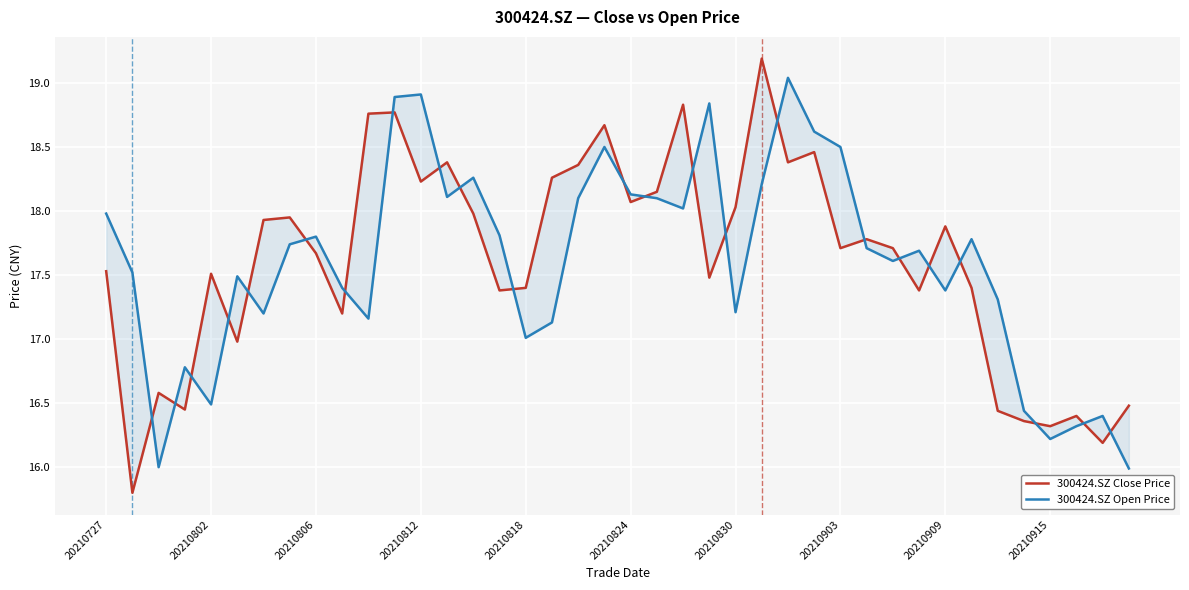

Reading right to left, transcribe all the data shown in this chart.

300424.SZ Close Price: 16.5	16.2	16.4	16.3	16.4	16.4	17.4	17.9	17.4	17.7	17.8	17.7	18.5	18.4	19.2	18.0	17.5	18.8	18.1	18.1	18.7	18.4	18.3	17.4	17.4	18.0	18.4	18.2	18.8	18.8	17.2	17.7	17.9	17.9	17.0	17.5	16.4	16.6	15.8	17.5
300424.SZ Open Price: 16.0	16.4	16.3	16.2	16.4	17.3	17.8	17.4	17.7	17.6	17.7	18.5	18.6	19.0	18.2	17.2	18.8	18.0	18.1	18.1	18.5	18.1	17.1	17.0	17.8	18.3	18.1	18.9	18.9	17.2	17.4	17.8	17.7	17.2	17.5	16.5	16.8	16.0	17.5	18.0